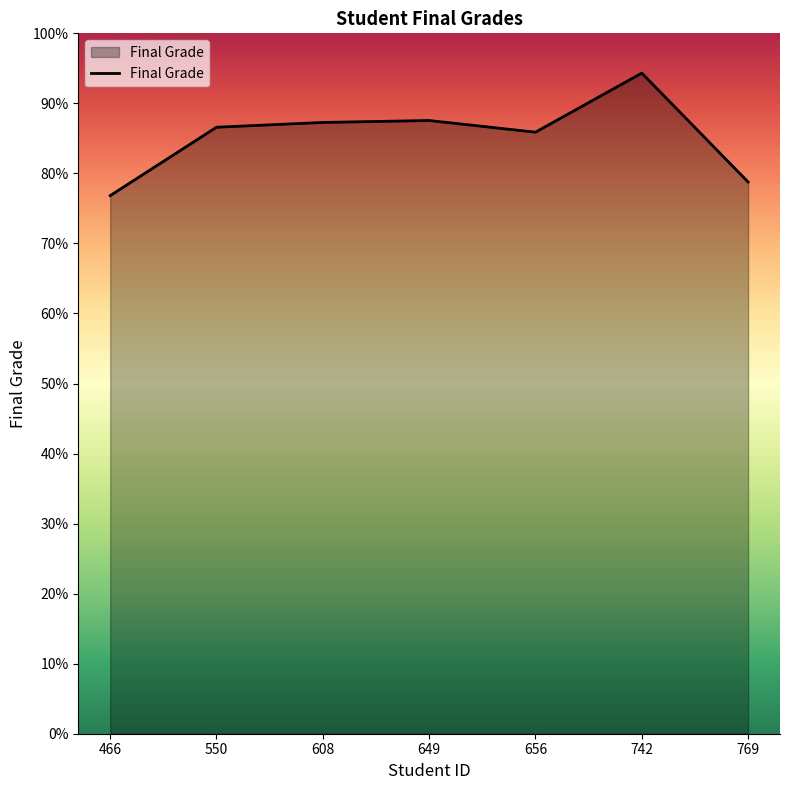

At which category does the chart reach its peak across all series?

742